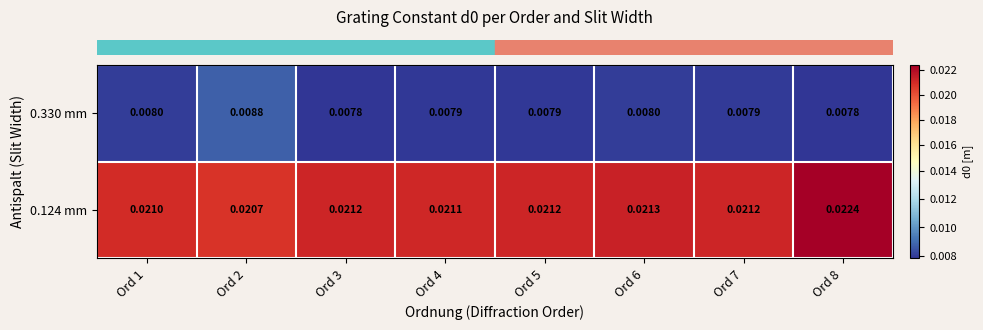

Is the value of 0.124 mm at Ord 1 greater than the value of 0.330 mm at Ord 8?

Yes